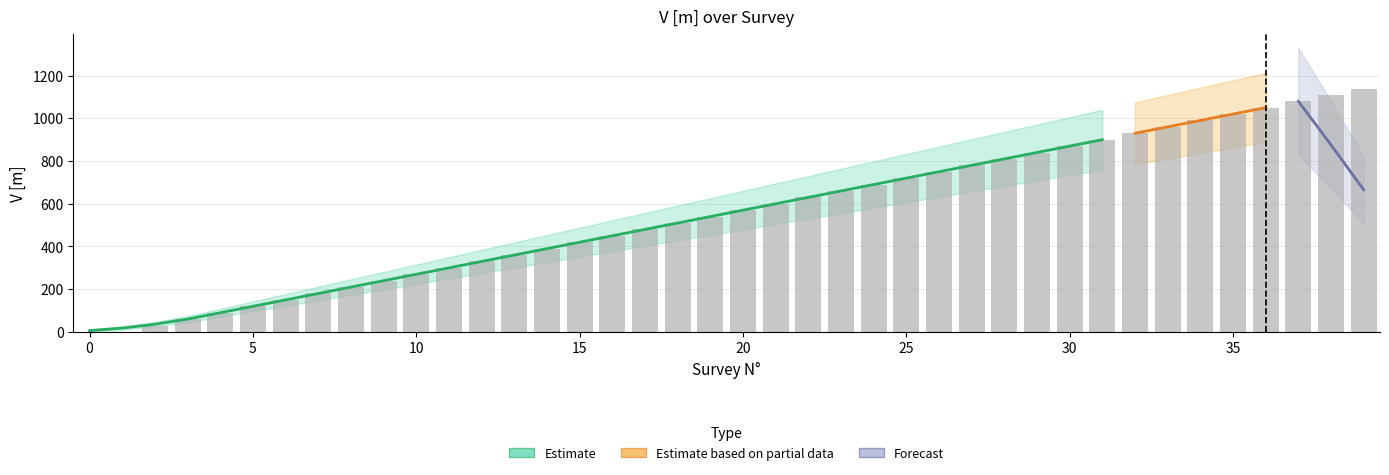

True or false: the data shows 180.0 at 7.

True